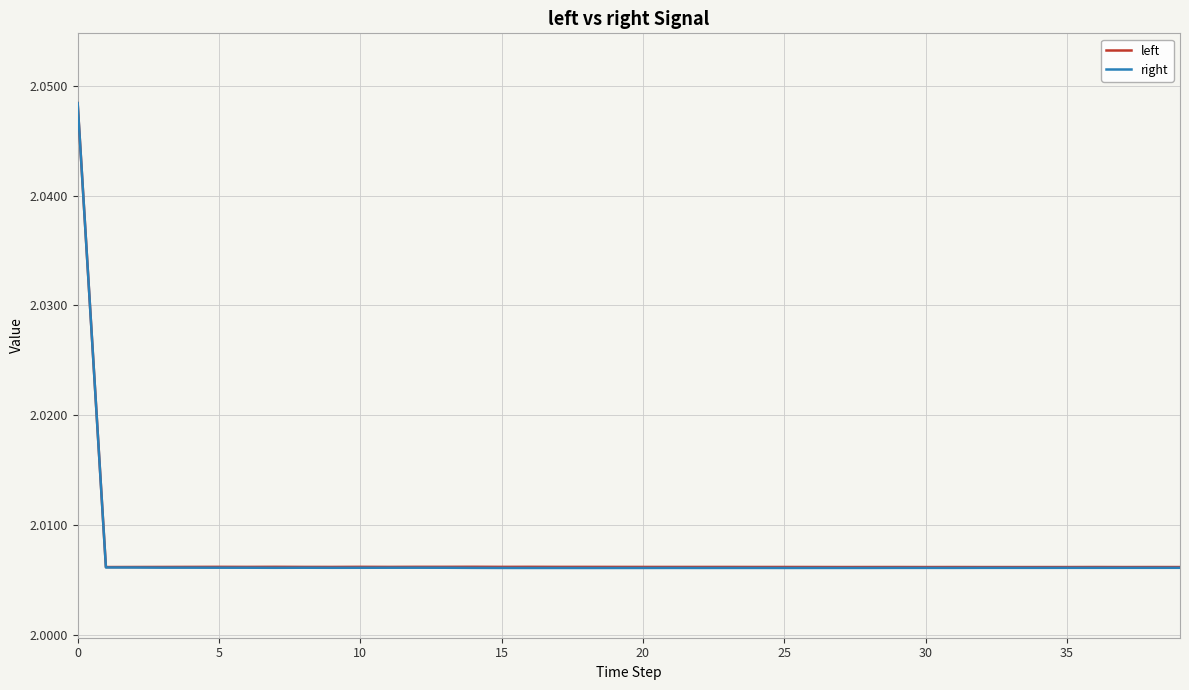

Which series has the widest spread of values?

right